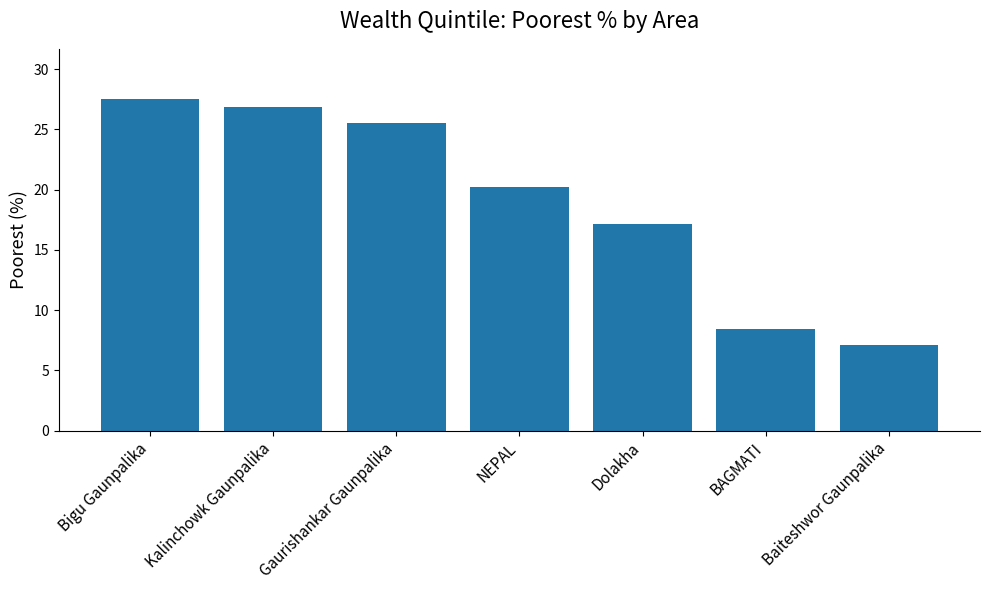

The value at BAGMATI is 8.5. True or false?

True